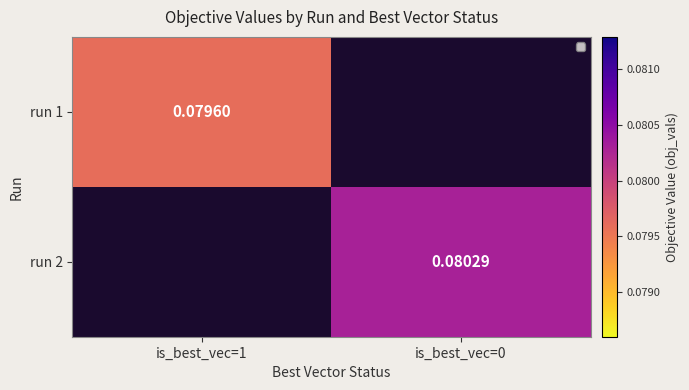

Is the value of run 1 at is_best_vec=1 greater than the value of run 2 at is_best_vec=0?

No